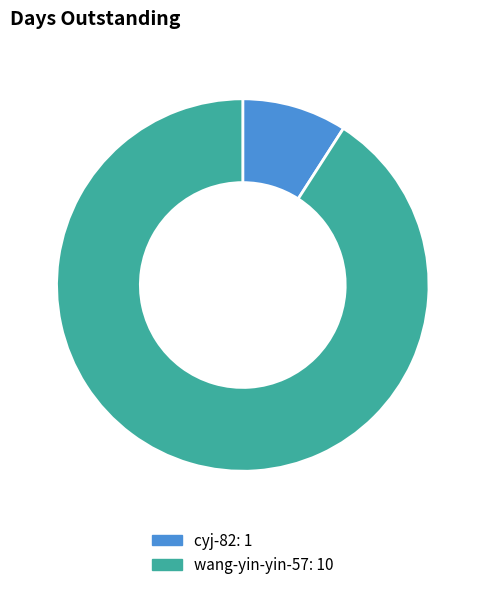

What is the largest slice in the pie chart?

wang-yin-yin-57